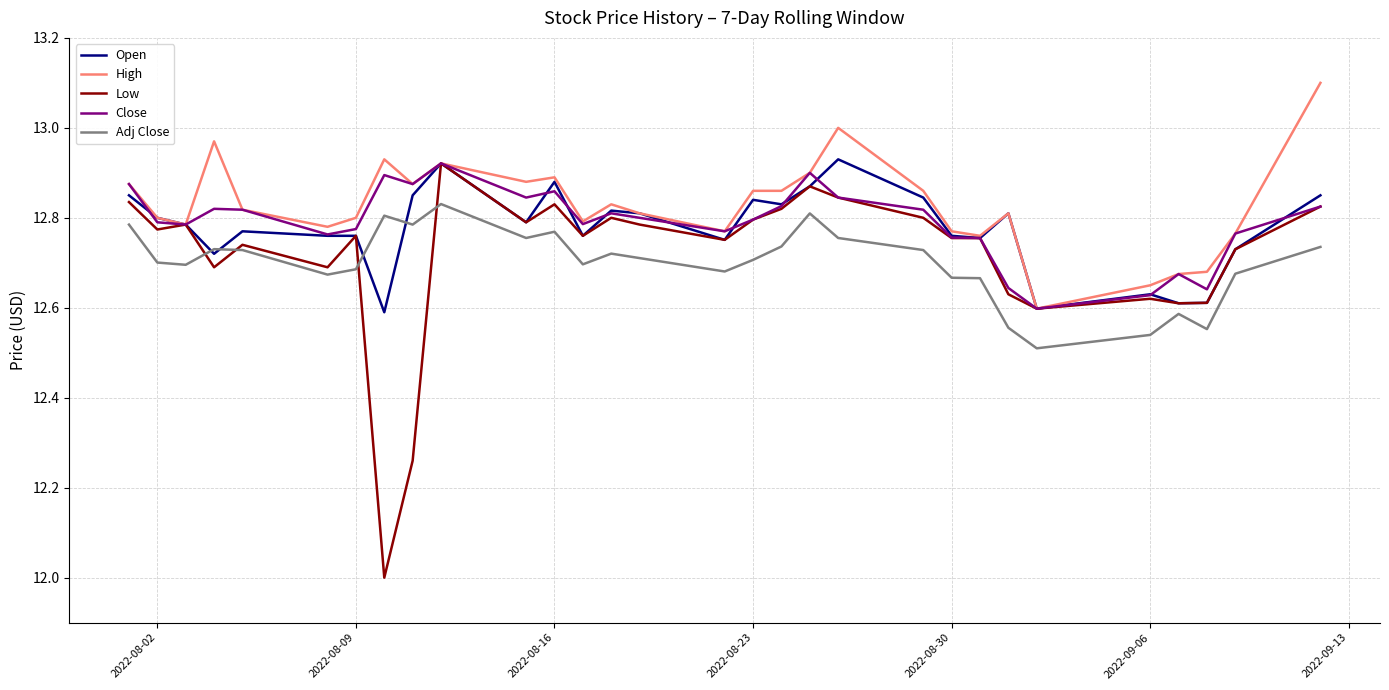

True or false: Adj Close has more than 0 points higher than both neighbors.

True